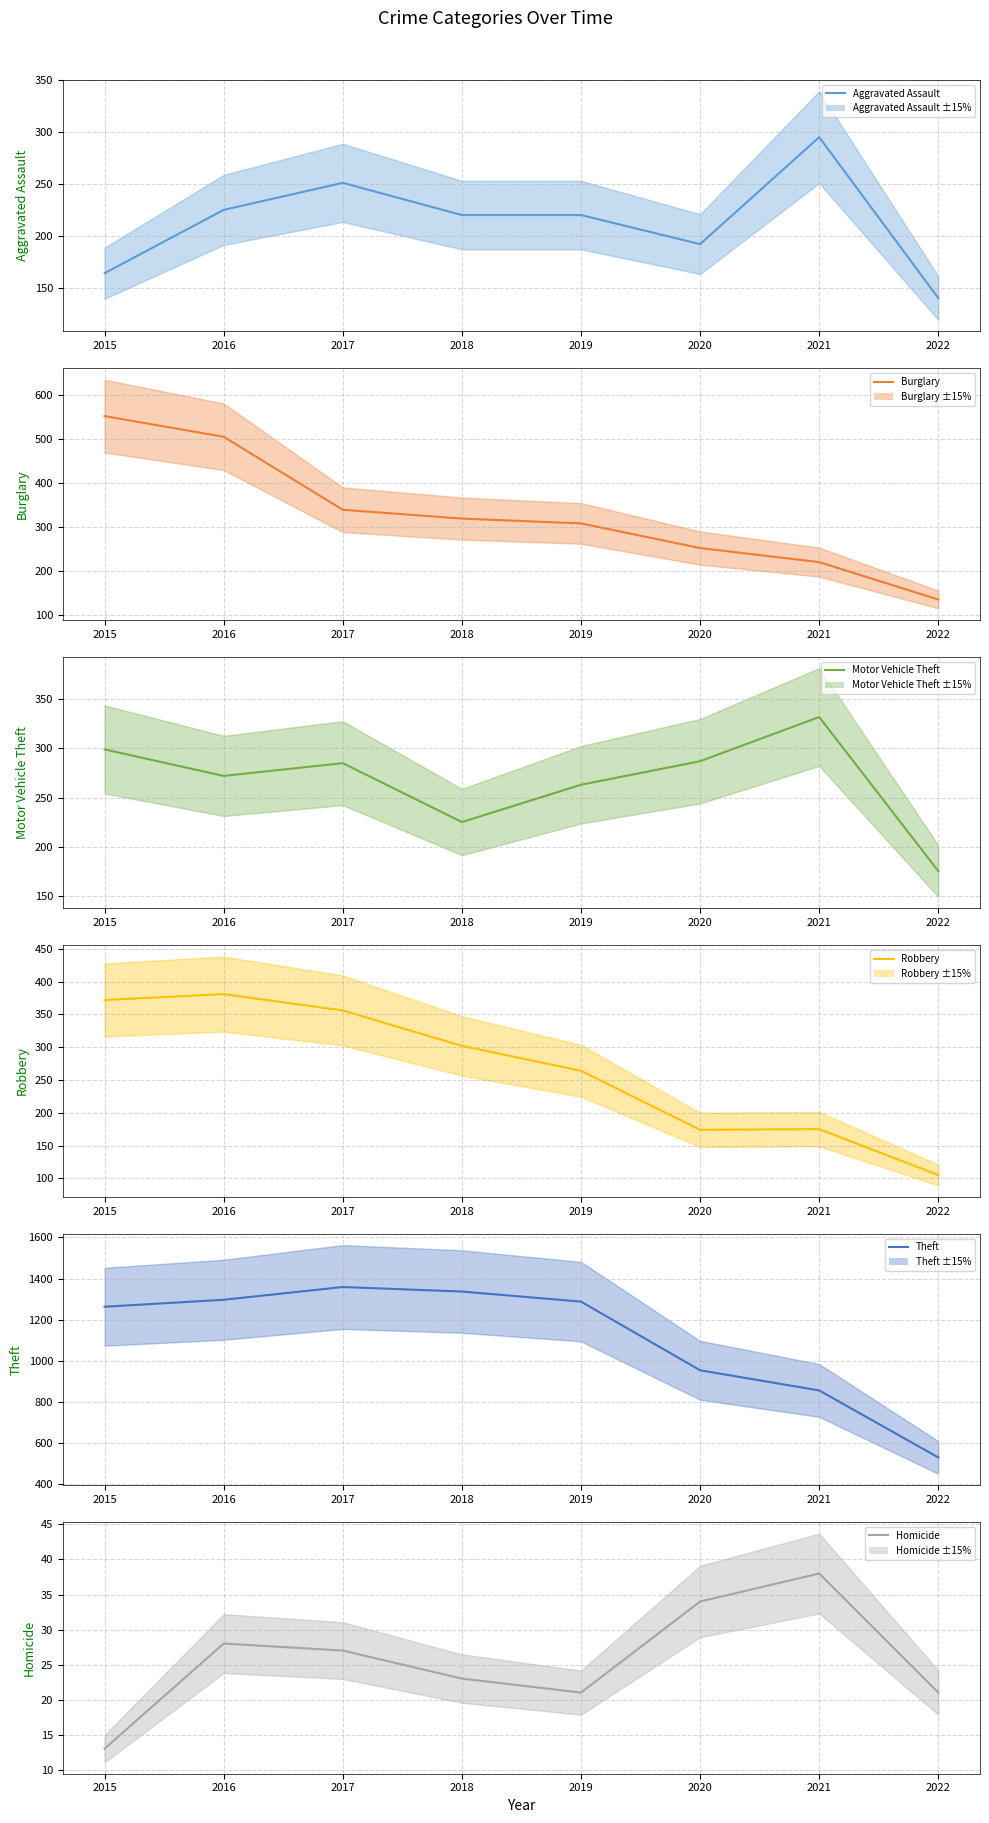

What is the value of the Motor Vehicle Theft (line) point at the 5th from the left?

263